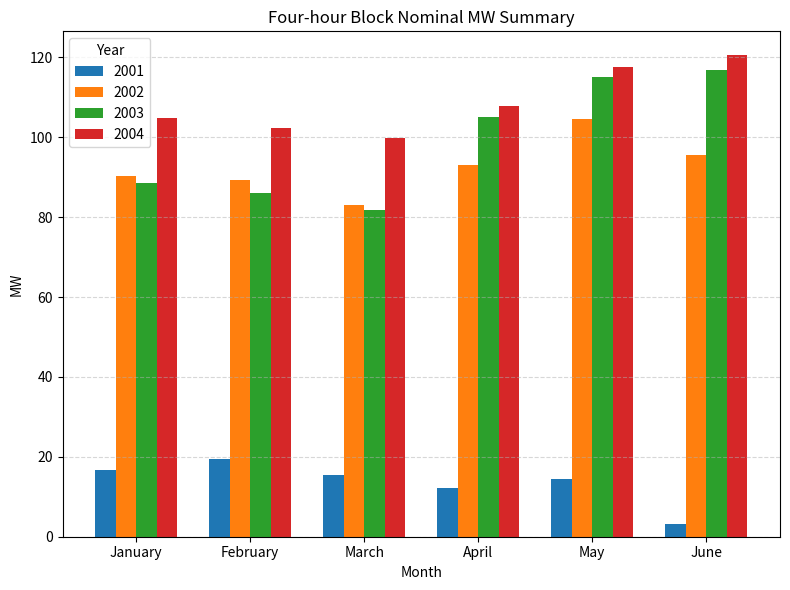

What is the highest value of the 2001 series?

19.4